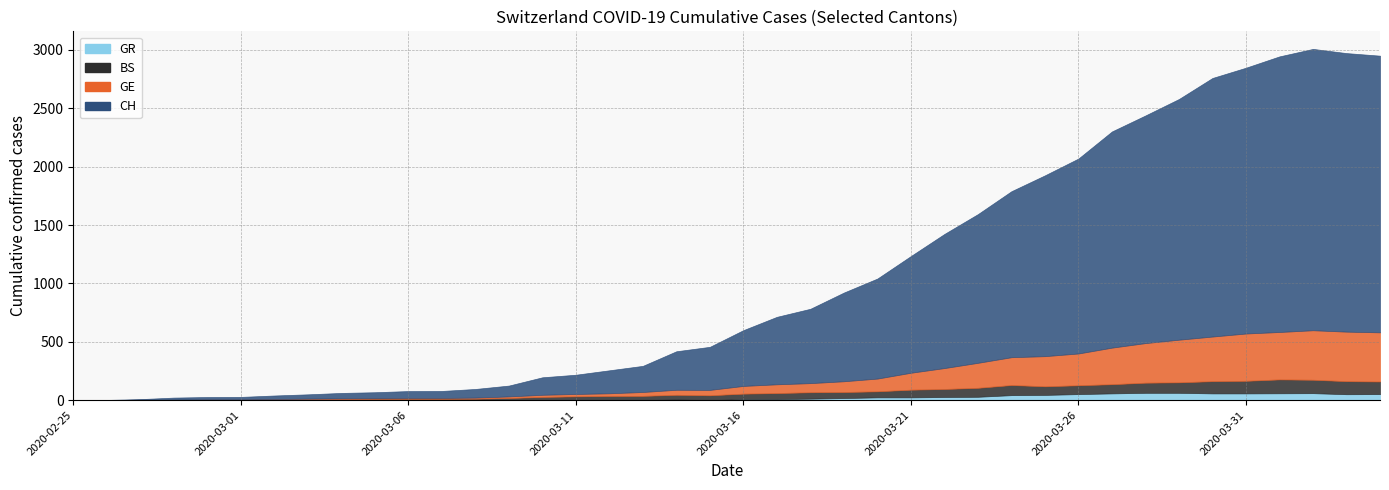

Is it true that GE equals 3 at 2020-03-06?

False